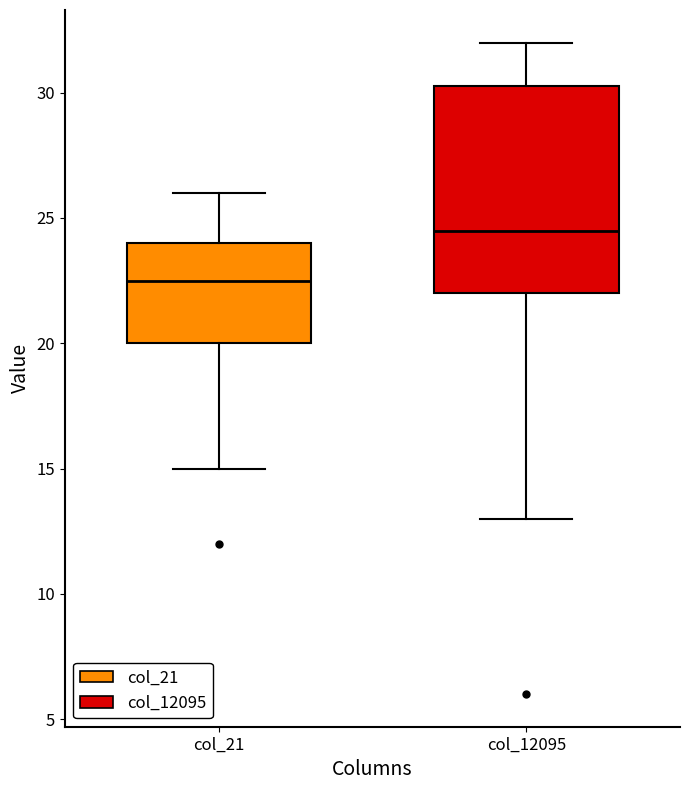

Comparing the boxes themselves (not the whiskers), which one is the tallest?

col_12095